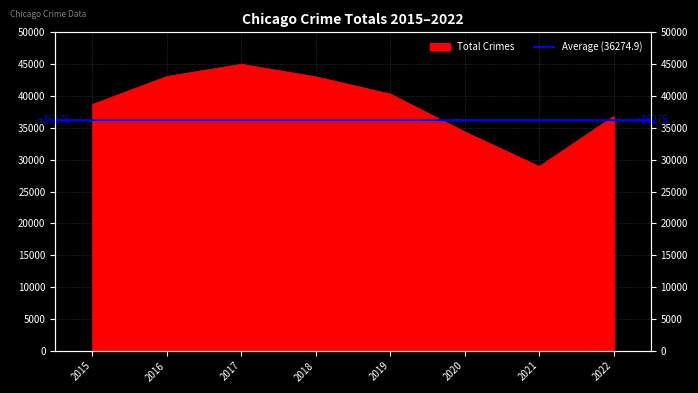

What is the sum of the values at 2022 and 2021?

65734